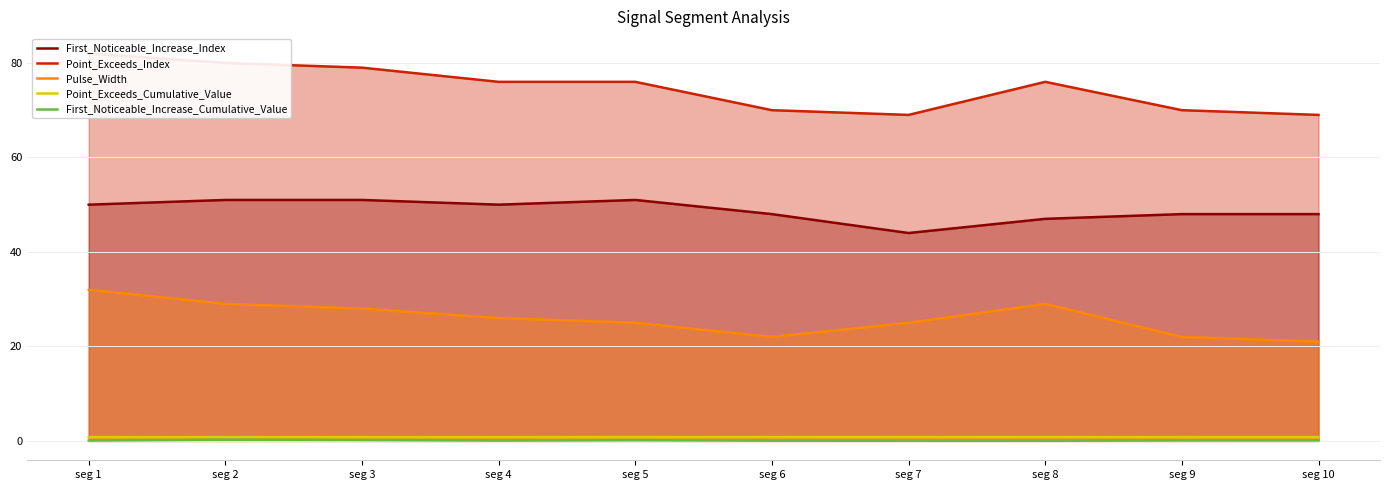

Where is First_Noticeable_Increase_Index nearest to the value 47?

seg 8